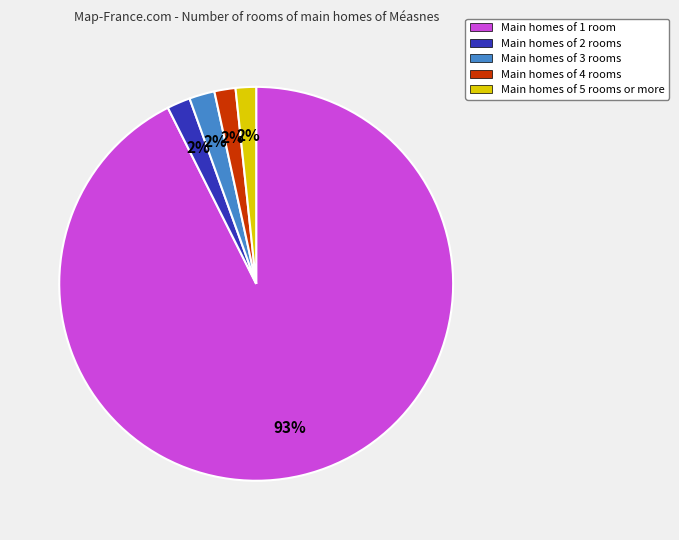

Combined, do Main homes of 5 rooms or more and Main homes of 2 rooms account for over 50%?

No